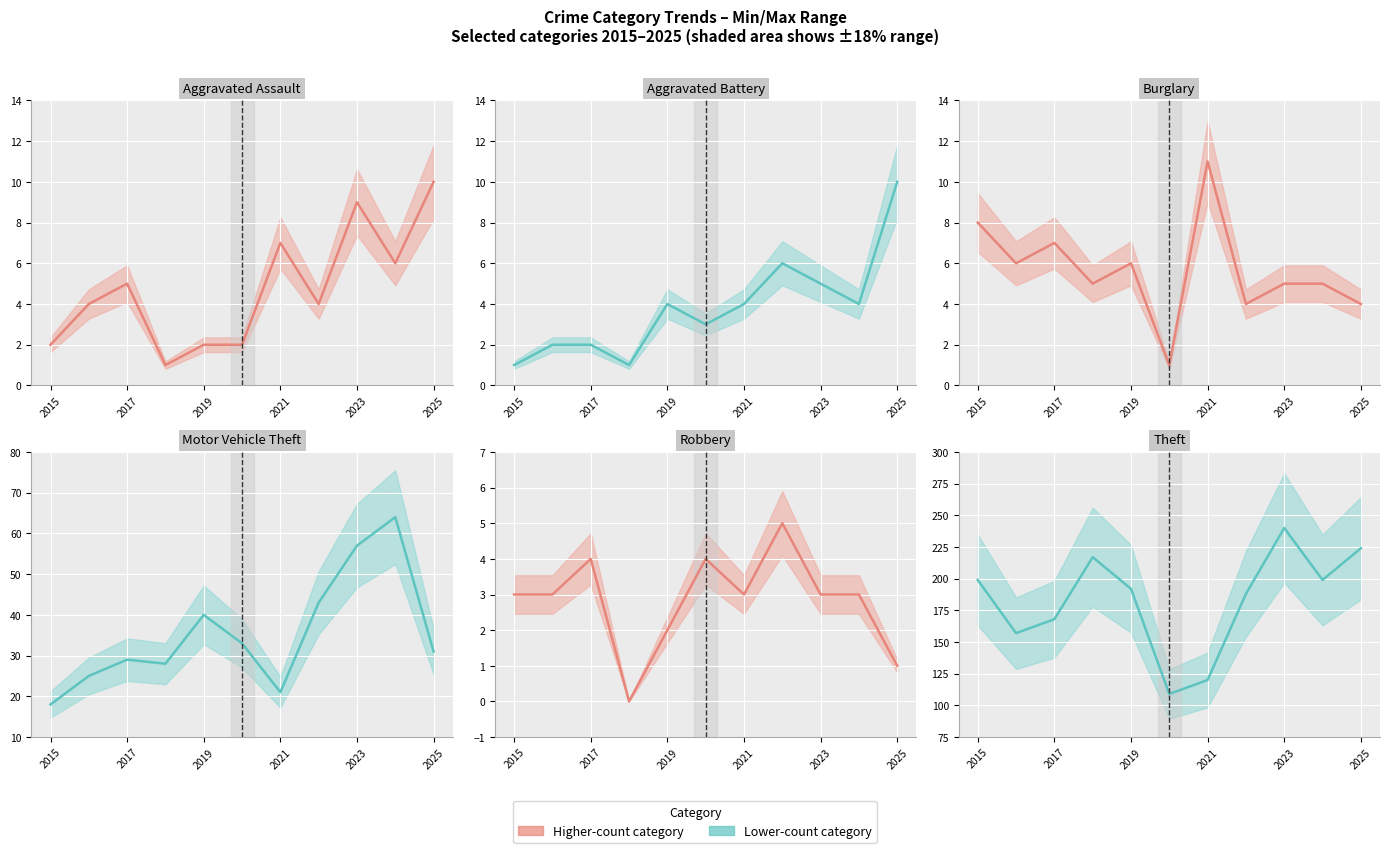

True or false: Motor Vehicle Theft and Burglary cross at least once.

False